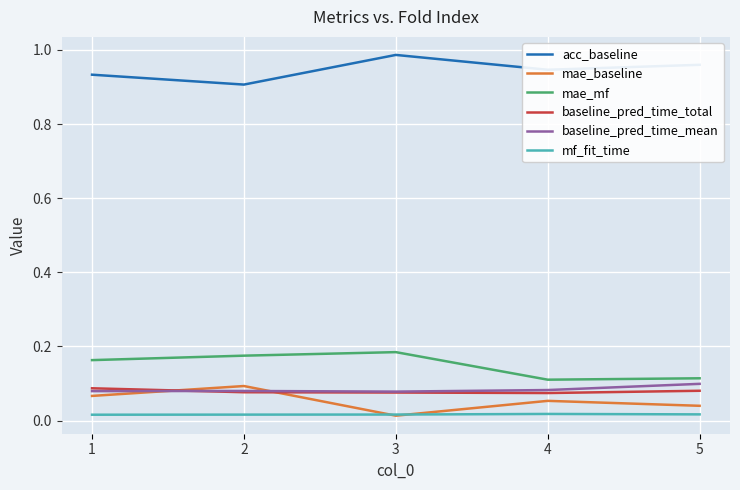

Which series has the largest total across all categories?

acc_baseline